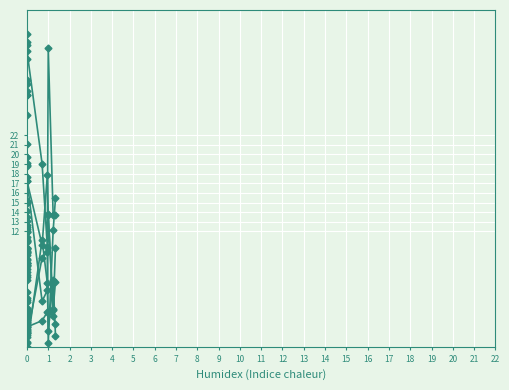

How many lines are shown in the chart?

6